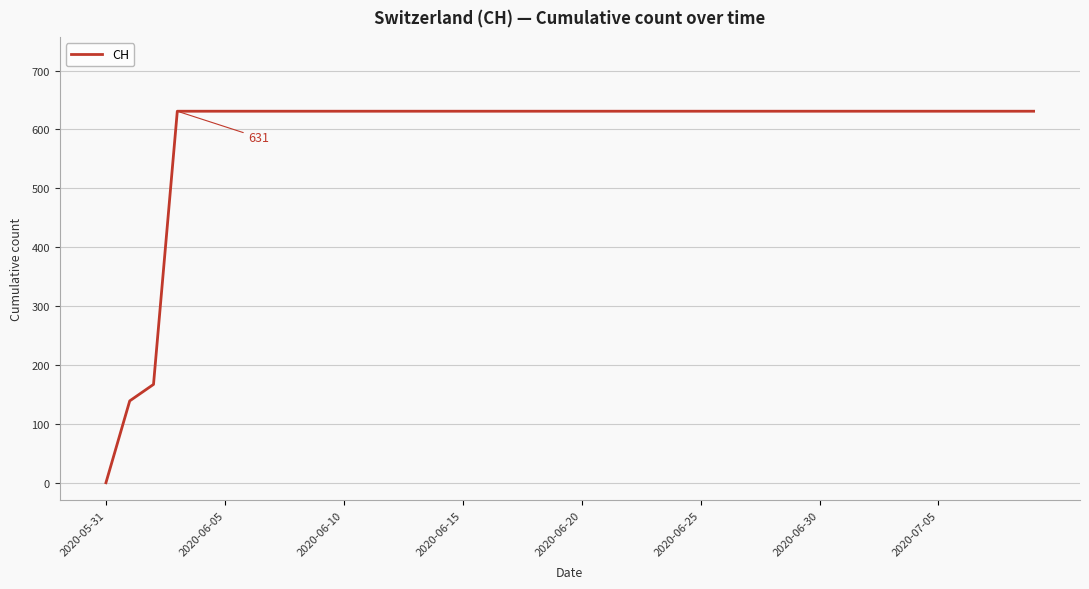

How many lines are shown in the chart?

1